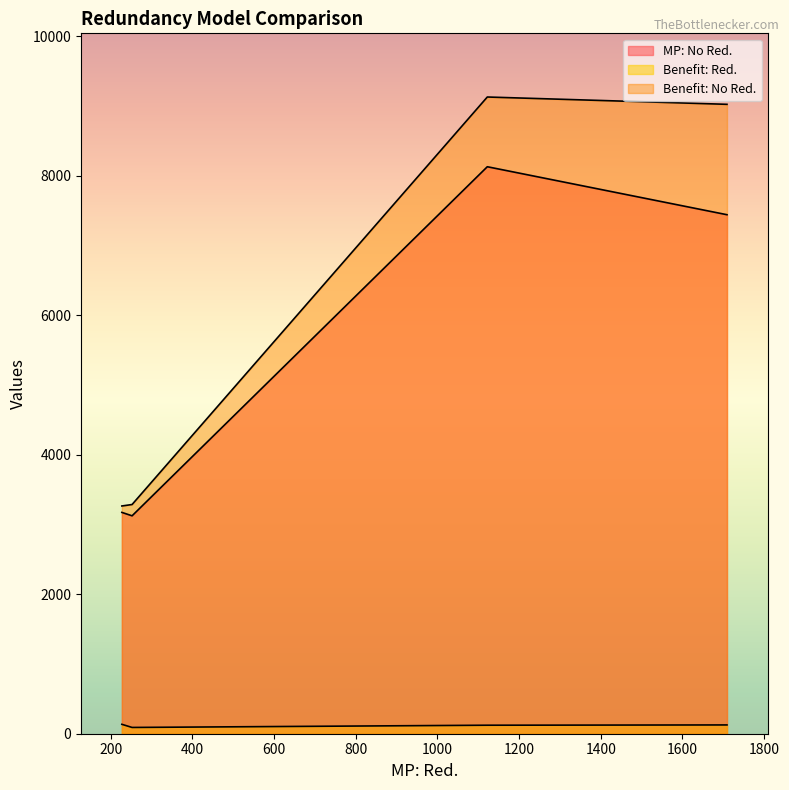

At which category is the sum across all series the highest?

1122